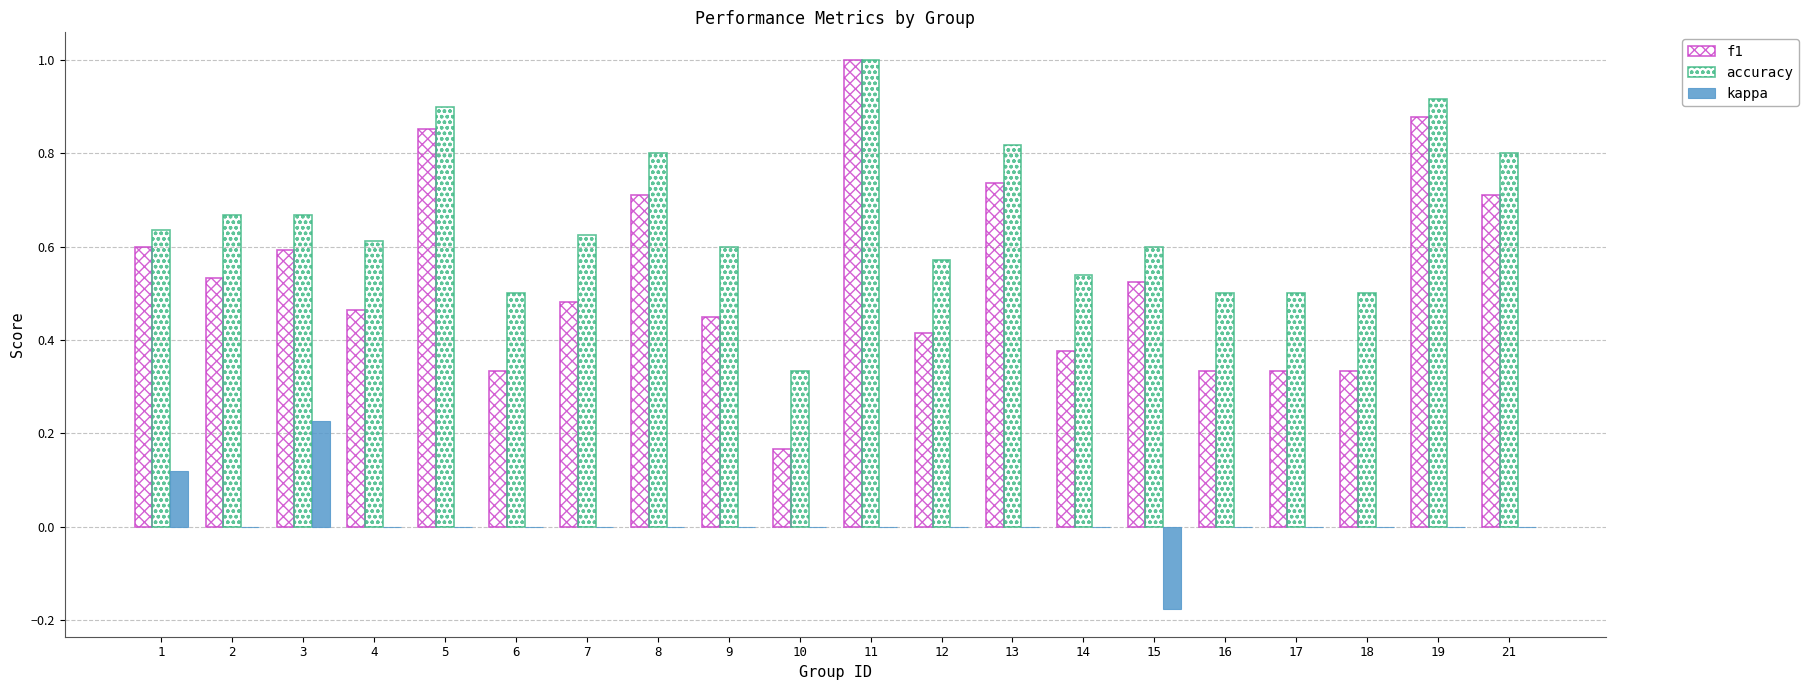

The kappa series shows -0.3 at 6. True or false?

False